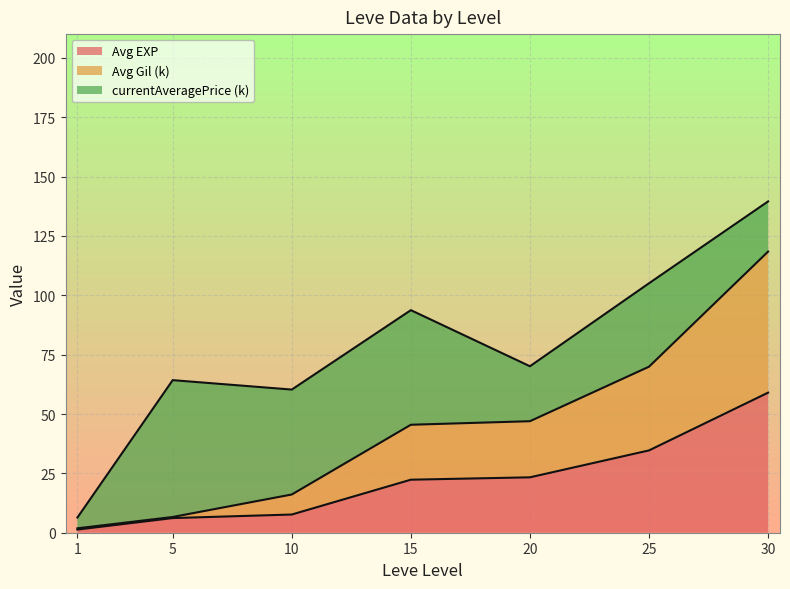

What is the highest value of the Avg EXP series?

59.0